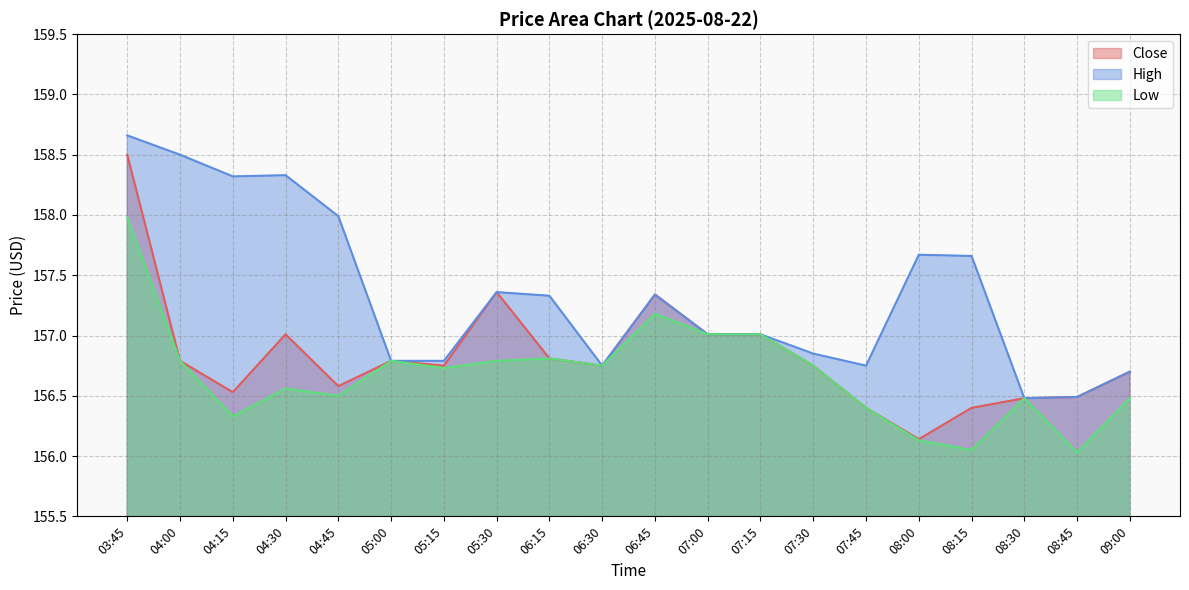

The Low series shows 270.5 at 04:00. True or false?

False